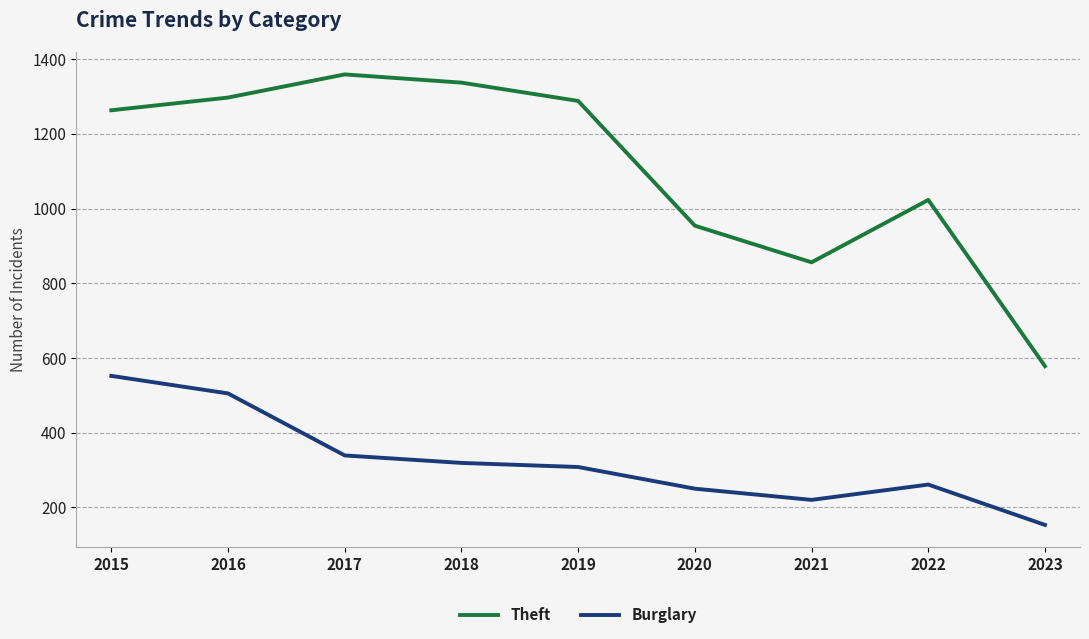

True or false: Theft and Burglary intersect in this chart.

False